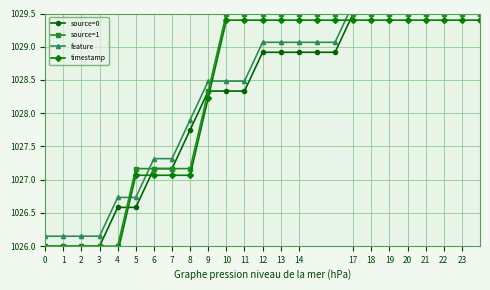

Read the source=0 value at 11.

1028.3